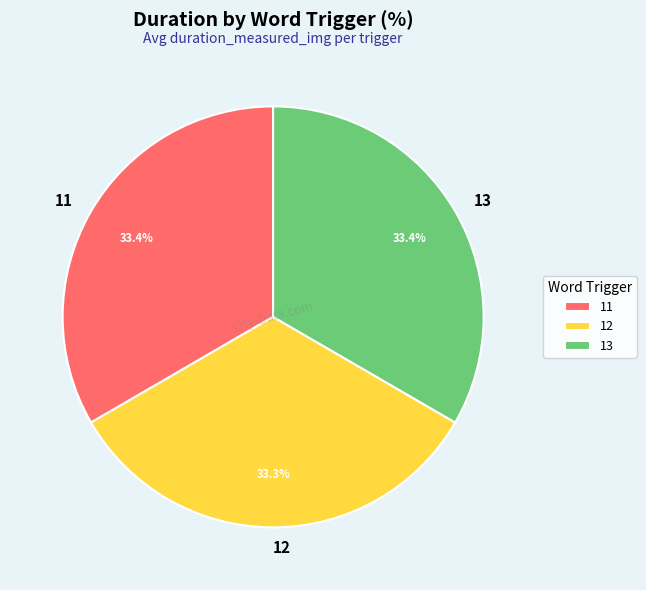

To the nearest percent, what portion does 13 represent?

33%